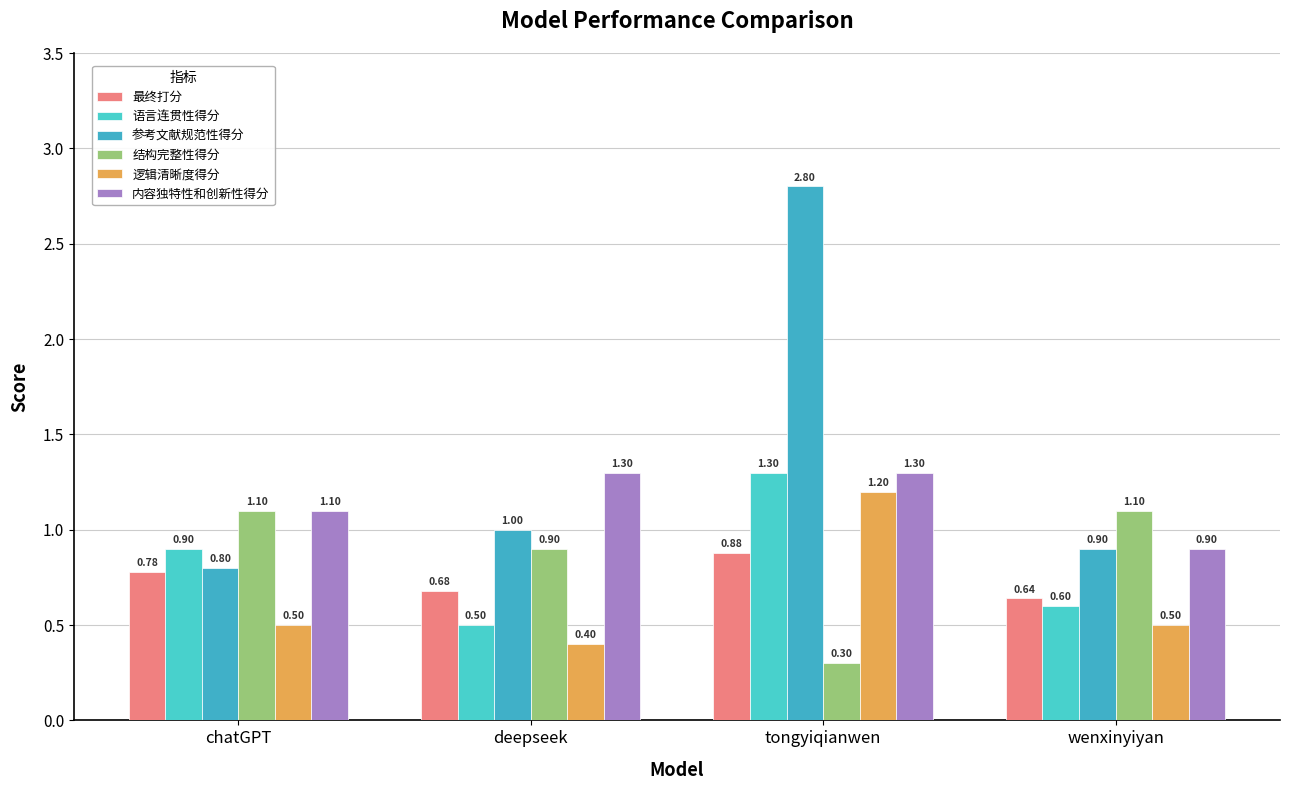

What is the sum of the 内容独特性和创新性得分 values at deepseek and tongyiqianwen?

2.6